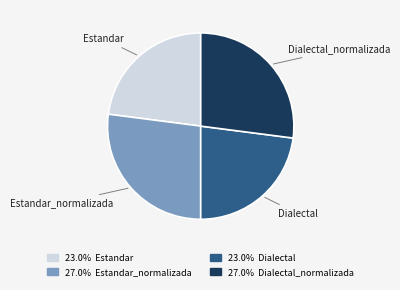

Combined, do Dialectal and Estandar account for over 50%?

No